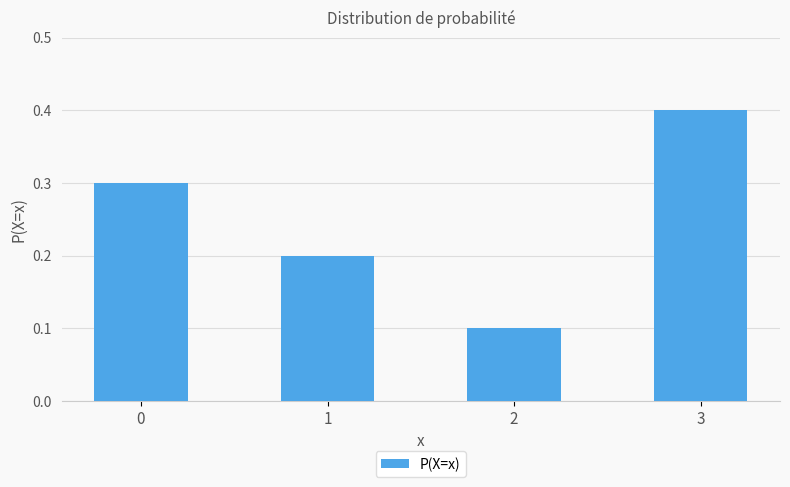

What is the difference between the values at 1 and 2?

0.1